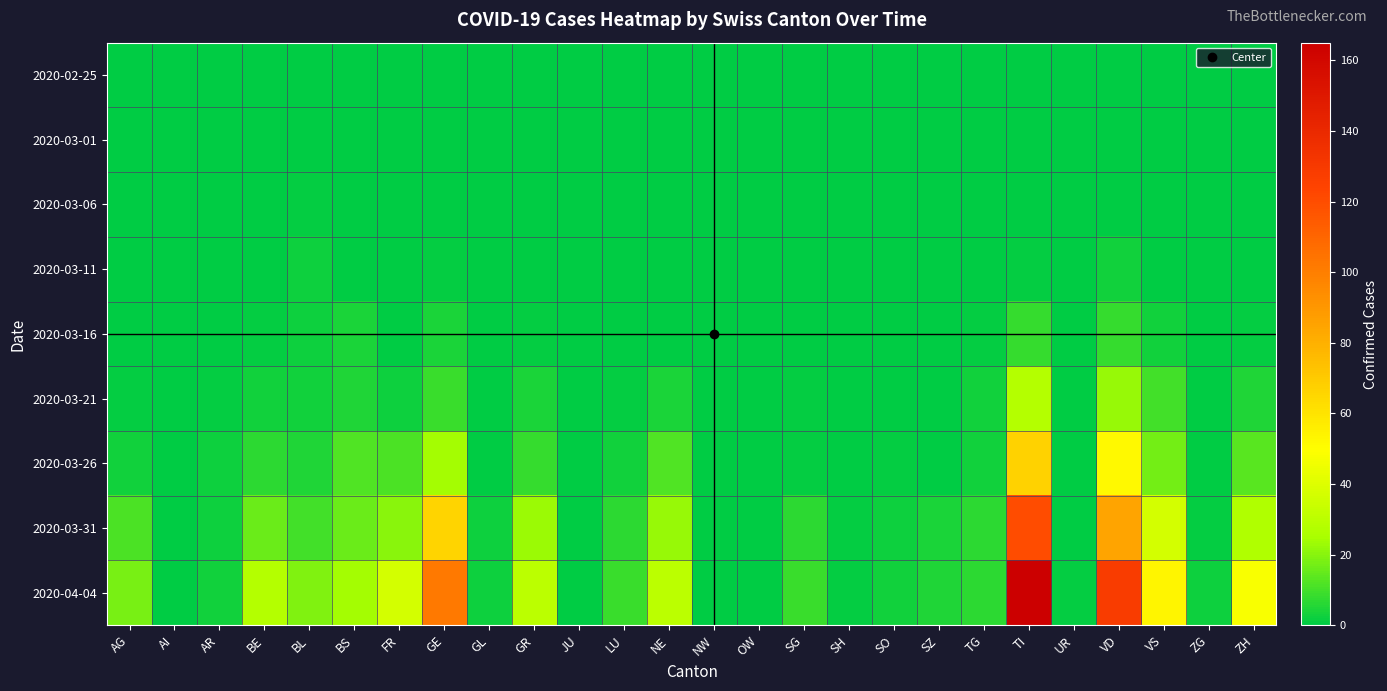

Reading left to right, extract all data points from this chart.

2020-02-25: AG=0	AI=0	AR=0	BE=0	BL=0	BS=0	FR=0	GE=0	GL=0	GR=0	JU=0	LU=0	NE=0	NW=0	OW=0	SG=0	SH=0	SO=0	SZ=0	TG=0	TI=0	UR=0	VD=0	VS=0	ZG=0	ZH=0
2020-03-01: AG=0	AI=0	AR=0	BE=0	BL=0	BS=0	FR=0	GE=0	GL=0	GR=0	JU=0	LU=0	NE=0	NW=0	OW=0	SG=0	SH=0	SO=0	SZ=0	TG=0	TI=0	UR=0	VD=0	VS=0	ZG=0	ZH=0
2020-03-06: AG=0	AI=0	AR=0	BE=0	BL=1	BS=0	FR=0	GE=0	GL=0	GR=0	JU=0	LU=0	NE=0	NW=0	OW=0	SG=0	SH=0	SO=0	SZ=0	TG=0	TI=0	UR=0	VD=0	VS=0	ZG=0	ZH=0
2020-03-11: AG=0	AI=0	AR=0	BE=0	BL=2	BS=0	FR=0	GE=1	GL=0	GR=0	JU=0	LU=0	NE=0	NW=0	OW=0	SG=0	SH=0	SO=0	SZ=0	TG=0	TI=1	UR=0	VD=3	VS=0	ZG=0	ZH=0
2020-03-16: AG=0	AI=0	AR=0	BE=1	BL=2	BS=4	FR=0	GE=4	GL=0	GR=1	JU=0	LU=0	NE=0	NW=0	OW=0	SG=0	SH=0	SO=0	SZ=0	TG=1	TI=8	UR=0	VD=8	VS=3	ZG=0	ZH=1
2020-03-21: AG=1	AI=0	AR=1	BE=3	BL=3	BS=5	FR=2	GE=9	GL=0	GR=4	JU=0	LU=1	NE=4	NW=0	OW=0	SG=1	SH=0	SO=0	SZ=0	TG=3	TI=28	UR=0	VD=22	VS=10	ZG=0	ZH=5
2020-03-26: AG=3	AI=0	AR=2	BE=7	BL=5	BS=12	FR=11	GE=24	GL=0	GR=8	JU=0	LU=3	NE=12	NW=0	OW=0	SG=1	SH=0	SO=1	SZ=0	TG=3	TI=67	UR=0	VD=52	VS=17	ZG=0	ZH=13
2020-03-31: AG=11	AI=0	AR=2	BE=16	BL=10	BS=16	FR=20	GE=66	GL=2	GR=23	JU=0	LU=7	NE=22	NW=0	OW=0	SG=7	SH=1	SO=2	SZ=4	TG=7	TI=120	UR=0	VD=85	VS=37	ZG=1	ZH=27
2020-04-04: AG=18	AI=0	AR=3	BE=28	BL=19	BS=24	FR=37	GE=102	GL=2	GR=30	JU=0	LU=9	NE=30	NW=0	OW=0	SG=9	SH=1	SO=3	SZ=5	TG=7	TI=165	UR=1	VD=128	VS=53	ZG=2	ZH=48